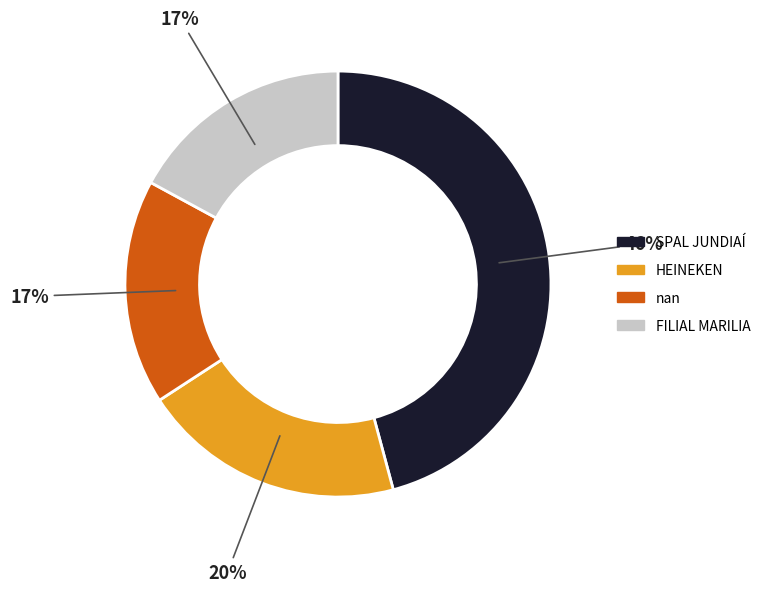

Is it true that HEINEKEN is 20% of the pie?

True